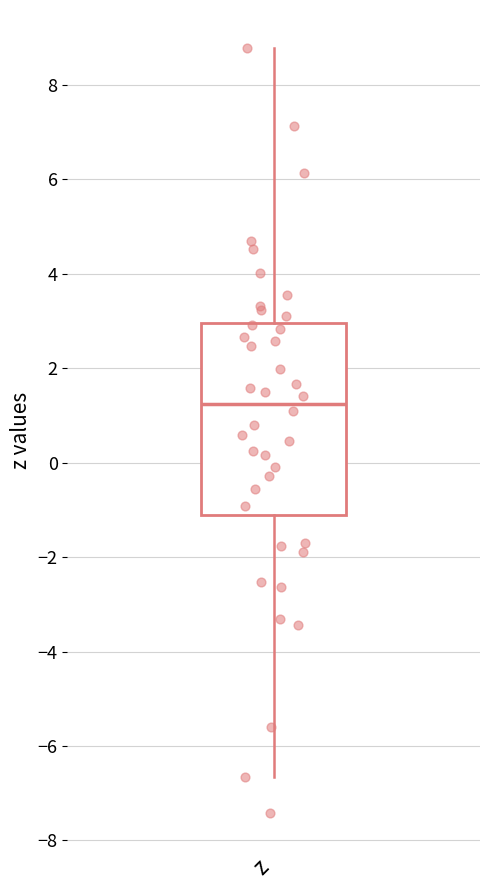

Transcribe this box plot: give where the median line is, the range the box spans, and where the two whiskers end, as read against the y-axis. The values are not printed on the chart, so give them approximately, as read against the axis.

median 1.2, box -1.2 to 3.0, whiskers -6.6 to 8.8